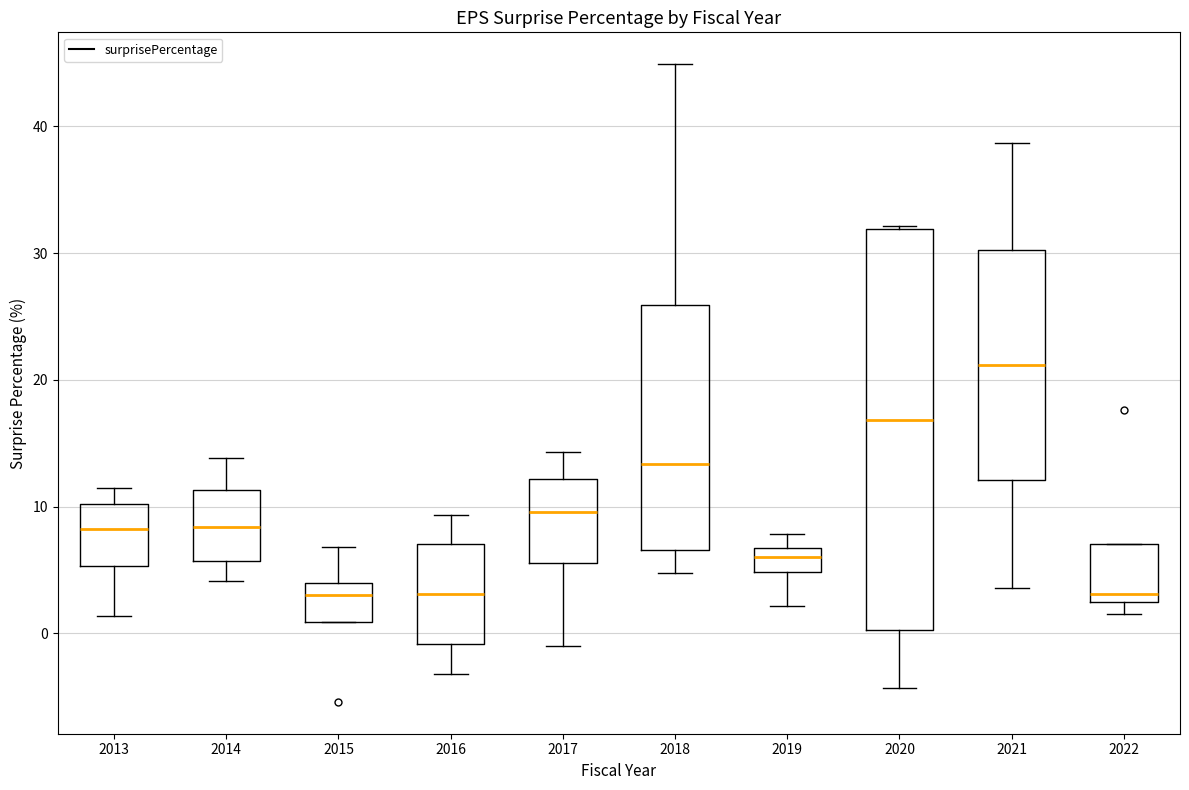

Where is the upper edge of the box at x = 2016 on the y-axis? The values are not printed on the chart, so give them approximately, as read against the axis.

7